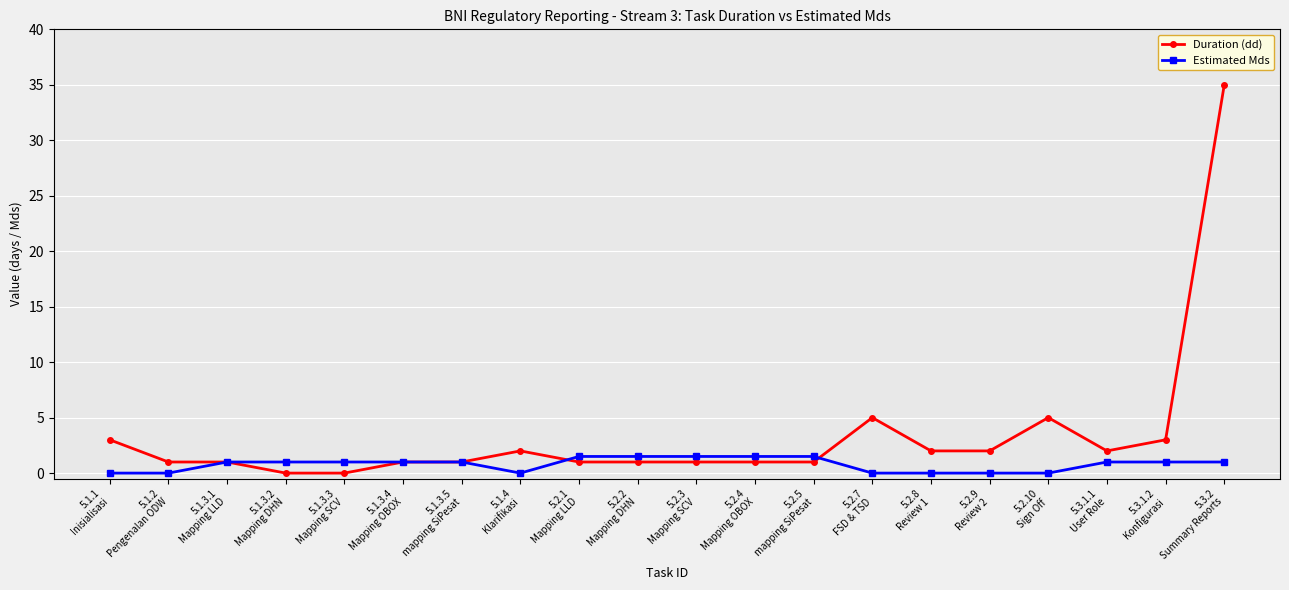

True or false: Duration (dd) has more than 2 points higher than both neighbors.

True